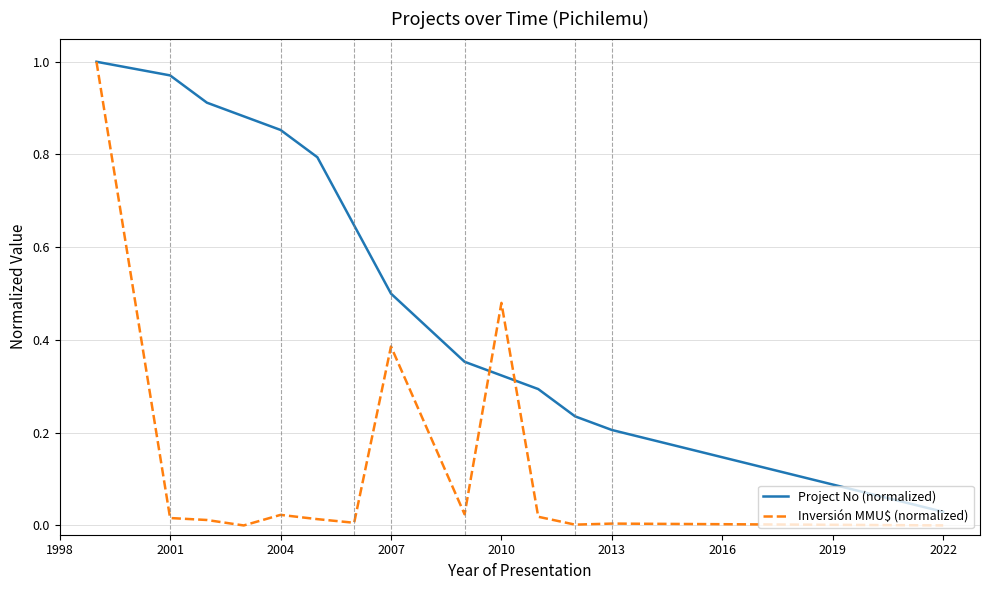

Is this an area chart (filled region under the line)?

No